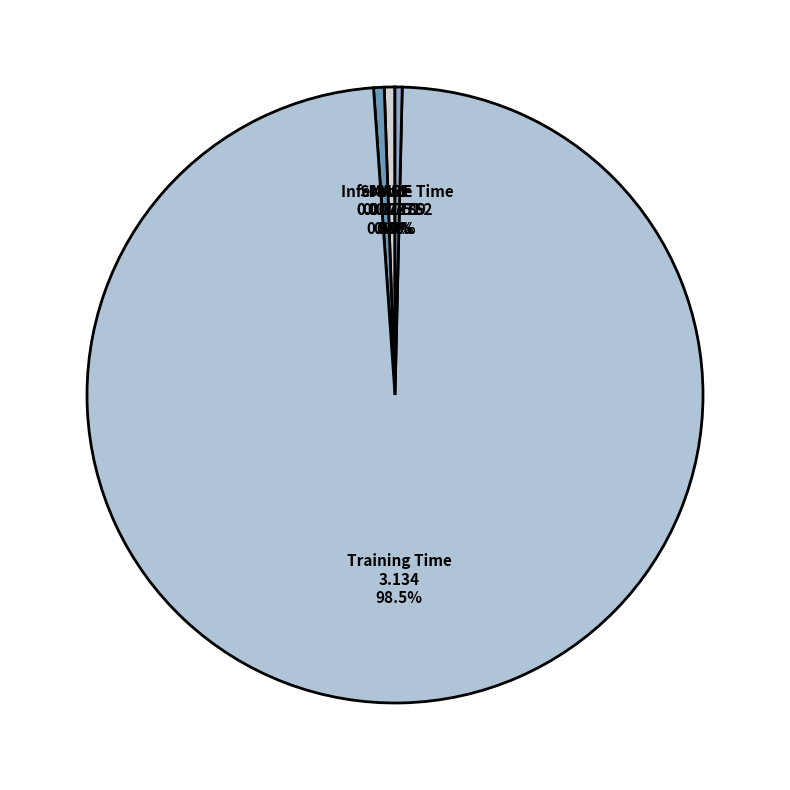

Which slice is the largest?

Training Time